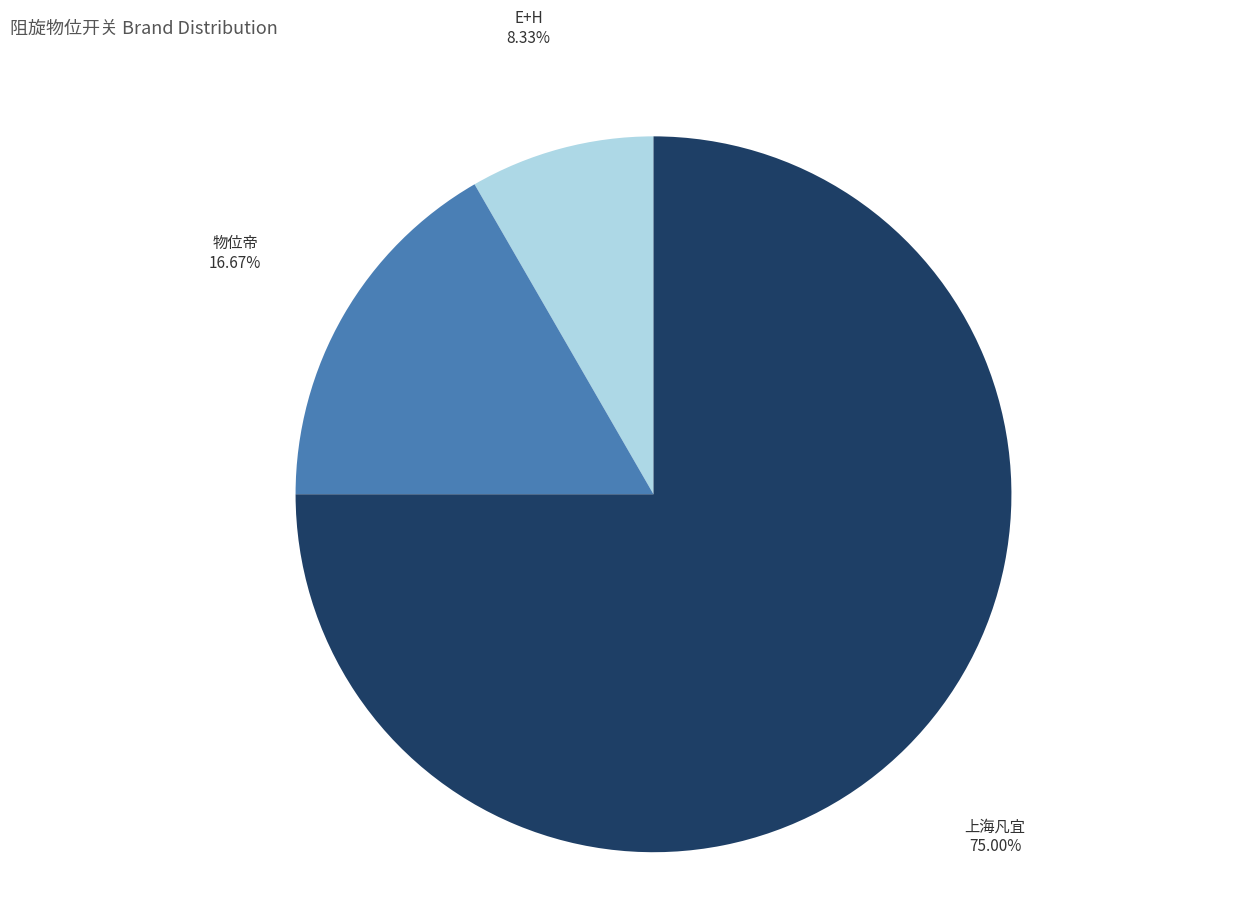

Is there a majority slice in this chart?

Yes